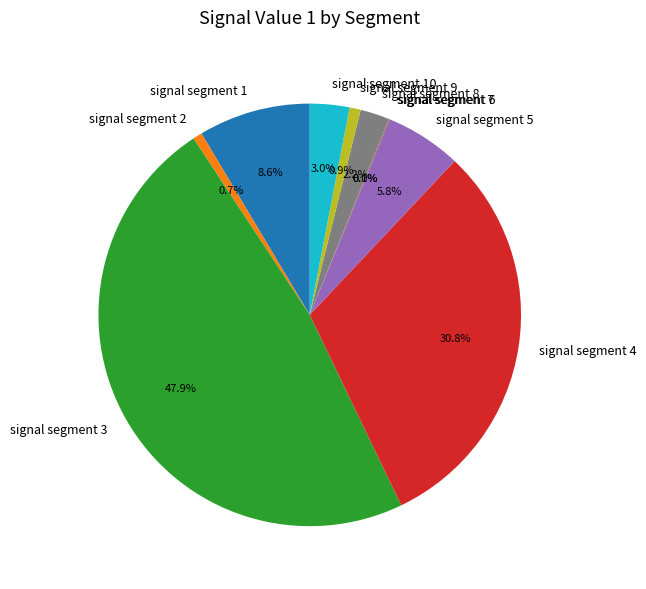

Is it true that signal segment 3 is 58% of the pie?

False